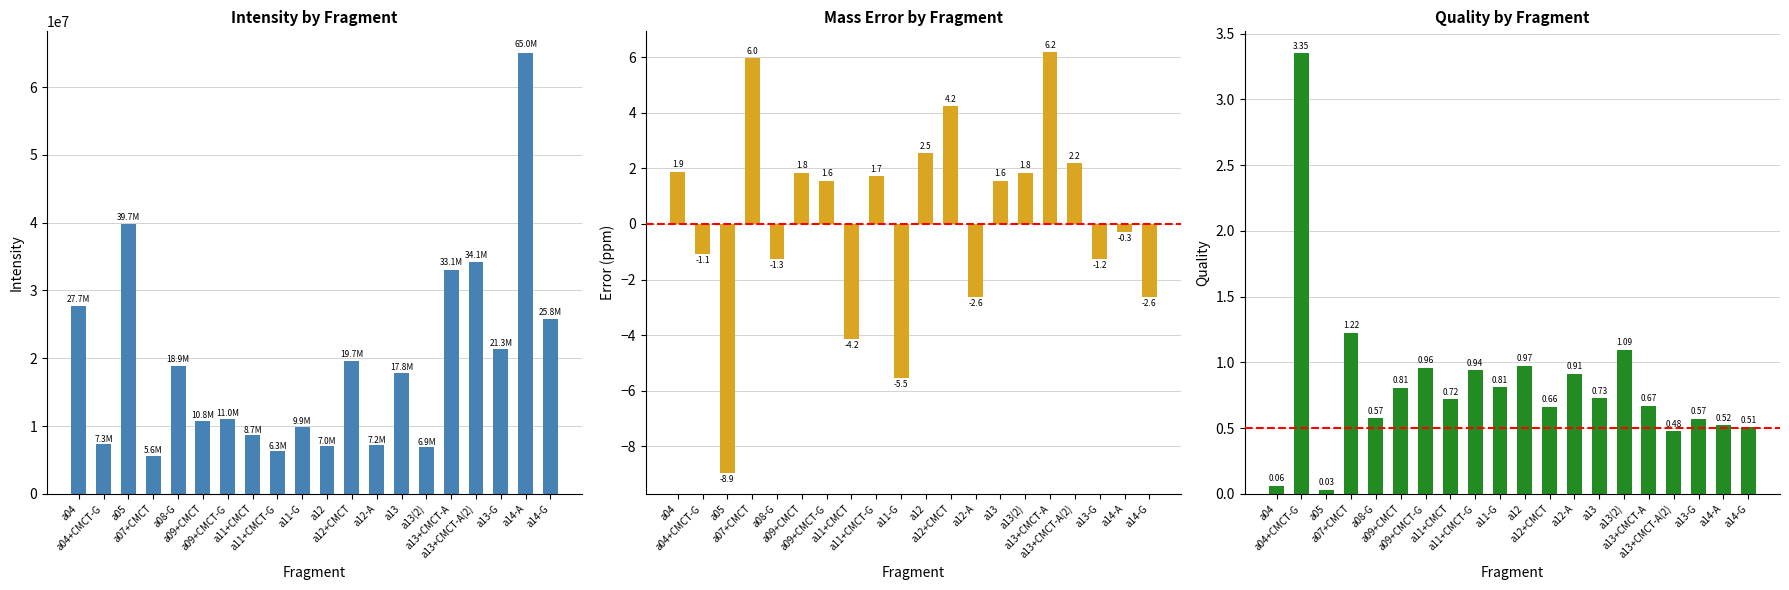

What is the spread (max minus min) of values at a04?

27719752.0